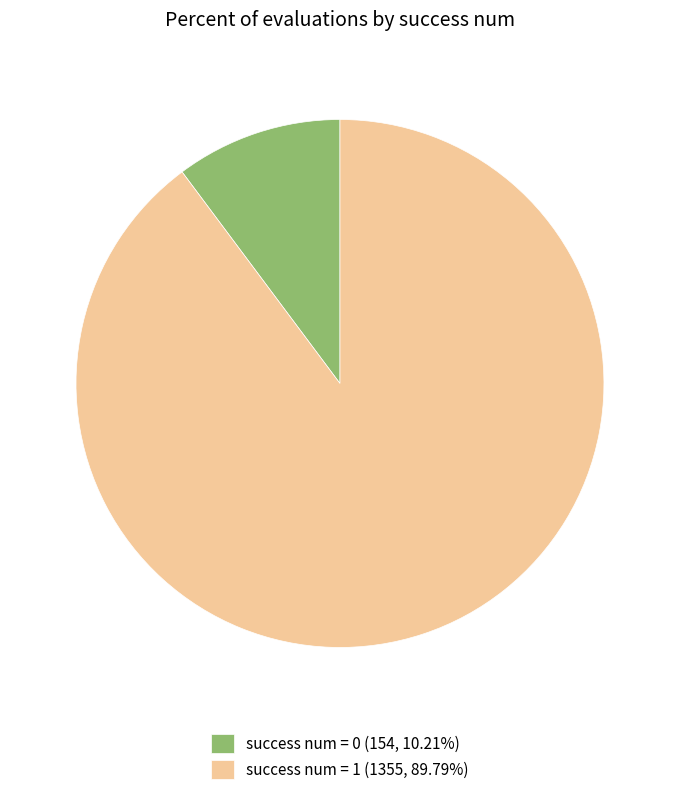

Does any single category account for the majority?

Yes